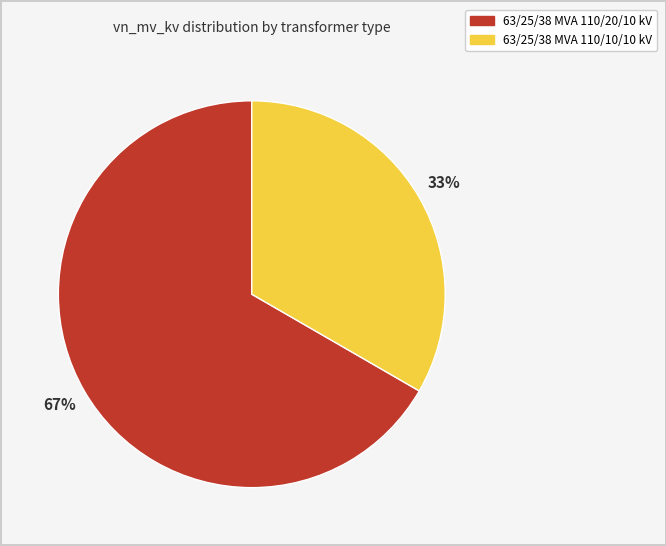

Between 63/25/38 MVA 110/20/10 kV and 63/25/38 MVA 110/10/10 kV, which is larger?

63/25/38 MVA 110/20/10 kV